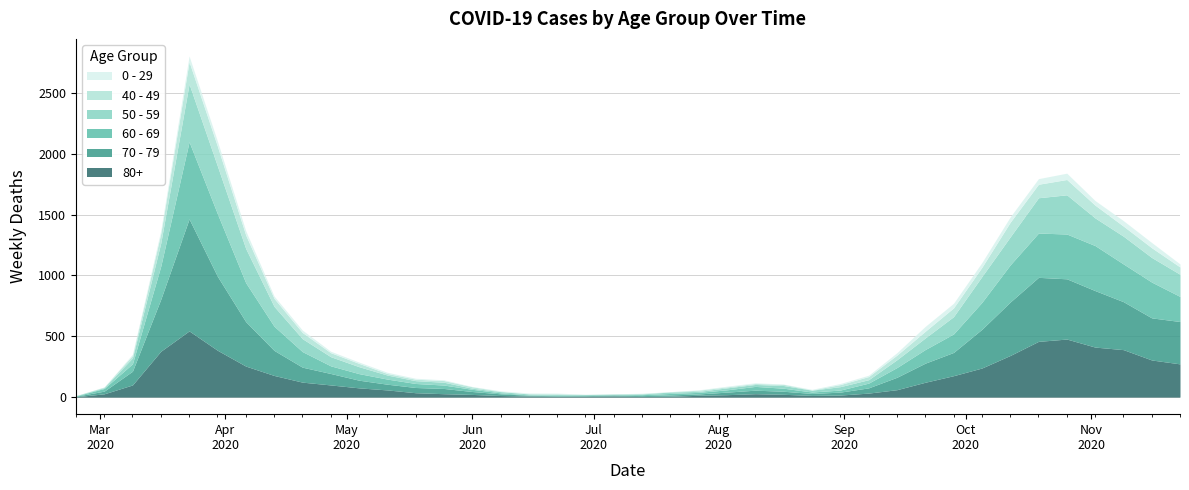

True or false: 70 - 79 and 40 - 49 cross at least once.

False